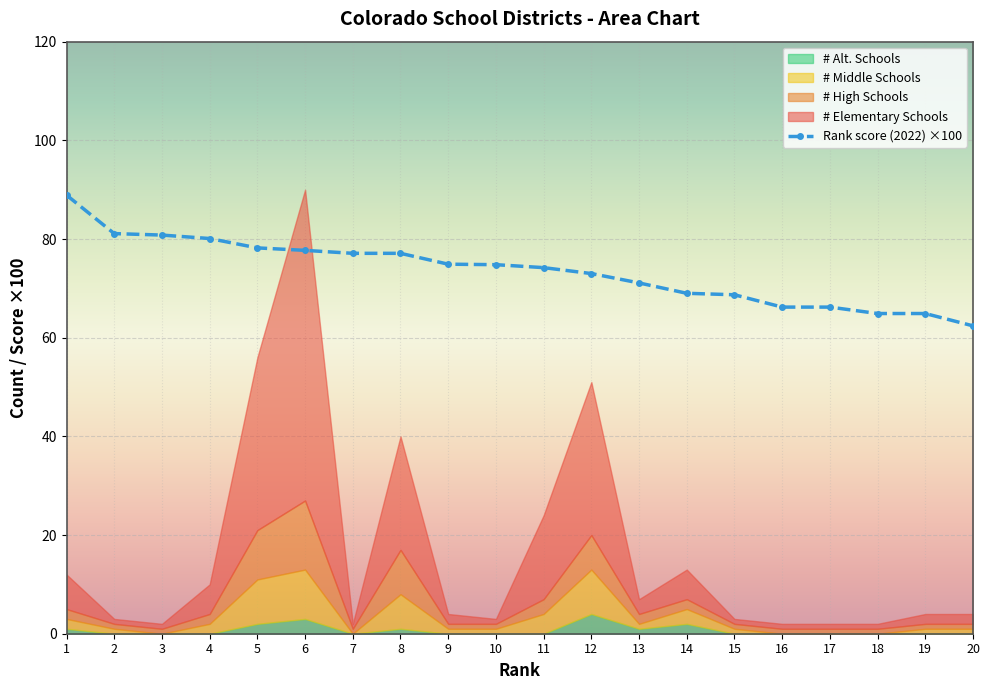

What is the difference between the maximum and minimum values in the # Alt. Schools series?

4.0